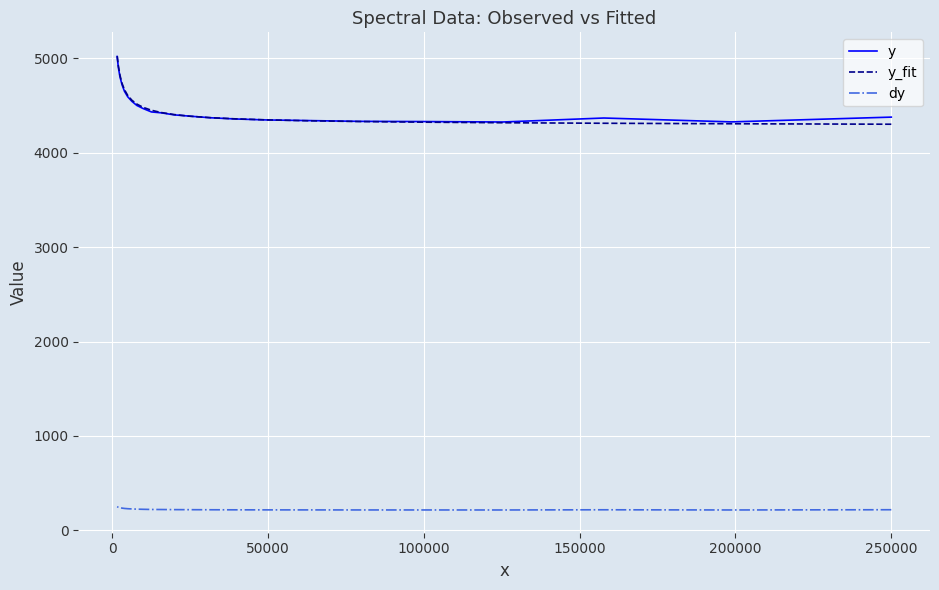

What is the average value of the dy series?

224.6